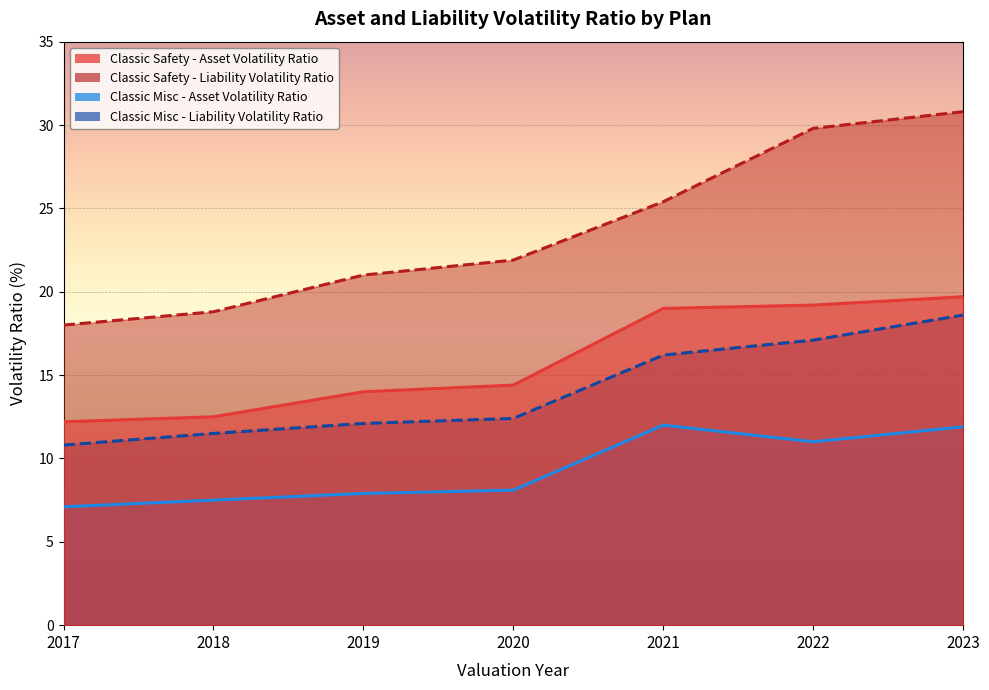

Count the number of data series in this chart.

4